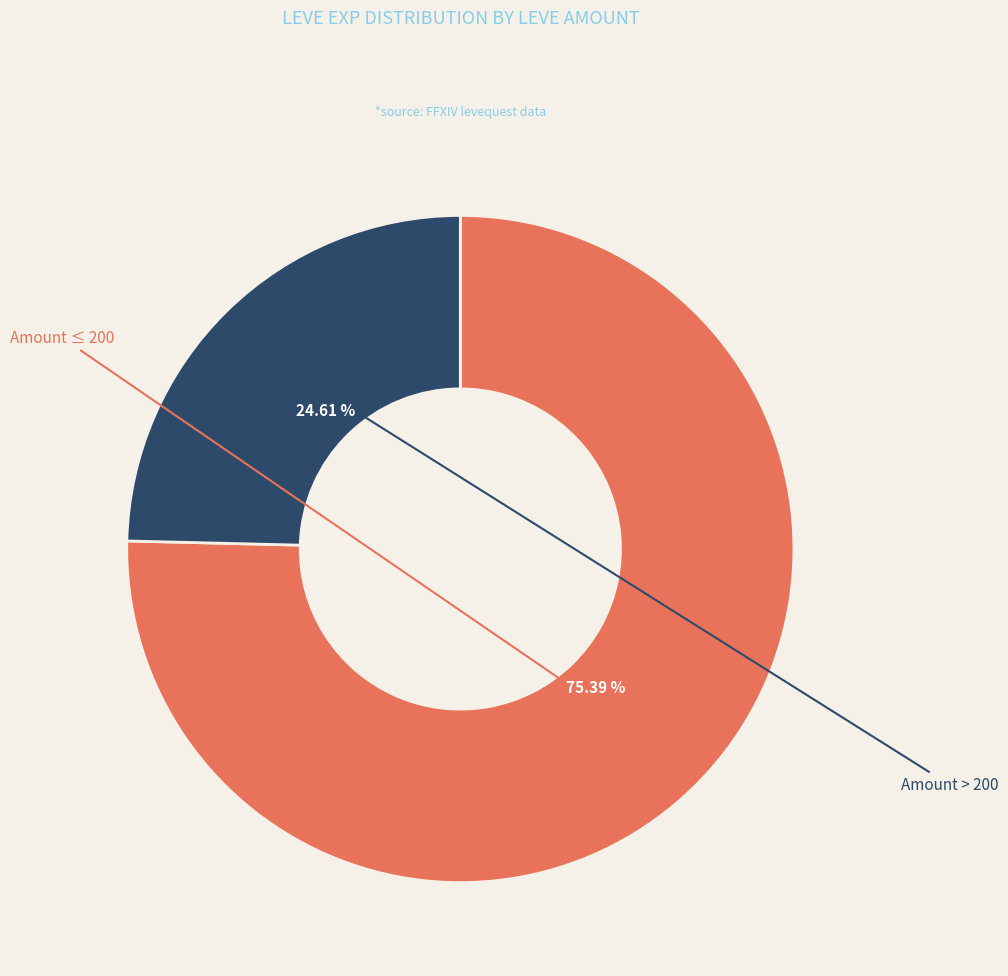

Is there a majority slice in this chart?

Yes